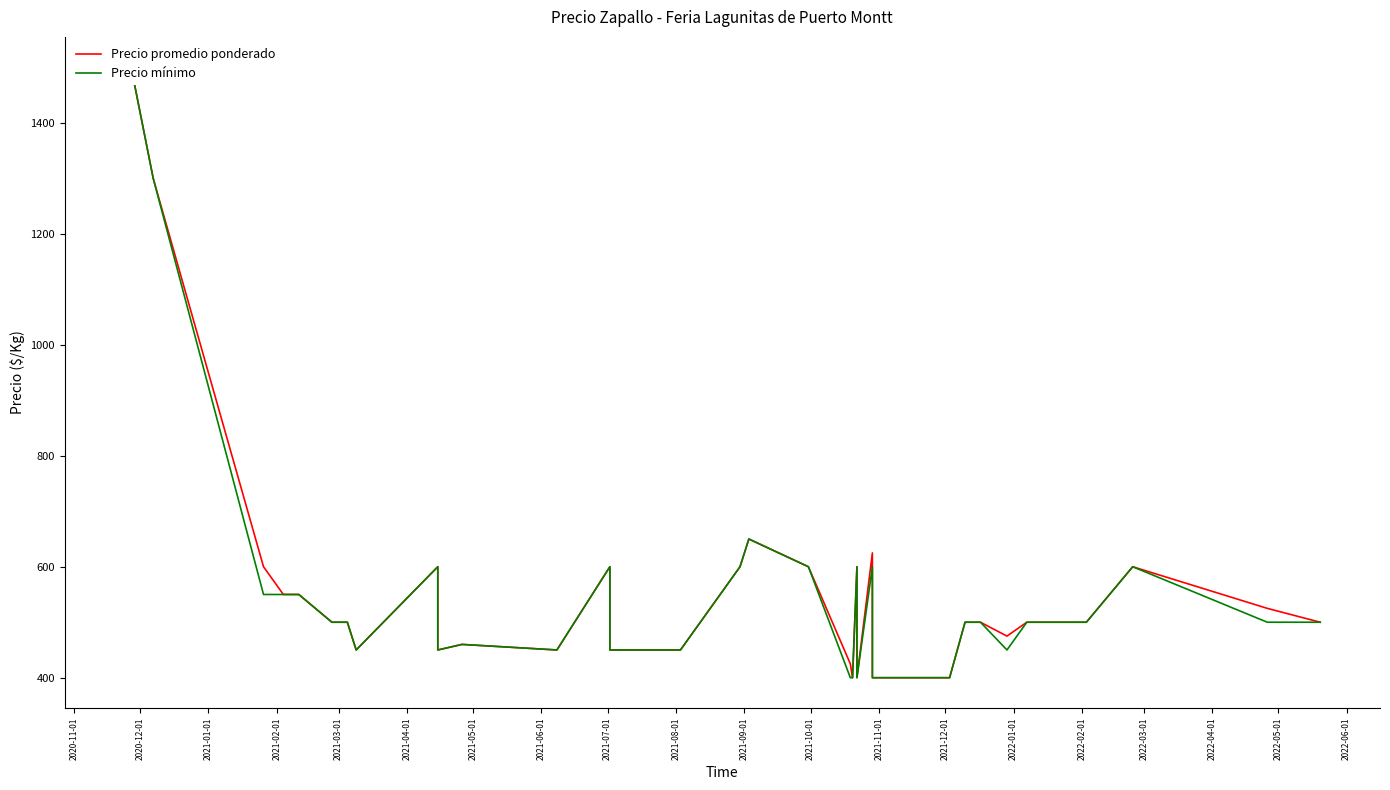

Reading right to left, list all the values displayed in this chart.

Precio promedio ponderado: 500	525	600	500	500	475	500	500	400	400	625	400	600	400	425	600	650	600	450	450	450	450	600	450	460	450	600	450	500	500	550	550	550	550	550	550	600	1300	1500	1500
Precio mínimo: 500	500	600	500	500	450	500	500	400	400	600	400	600	400	400	600	650	600	450	450	450	450	600	450	460	450	600	450	500	500	550	550	550	550	550	550	550	1300	1500	1500